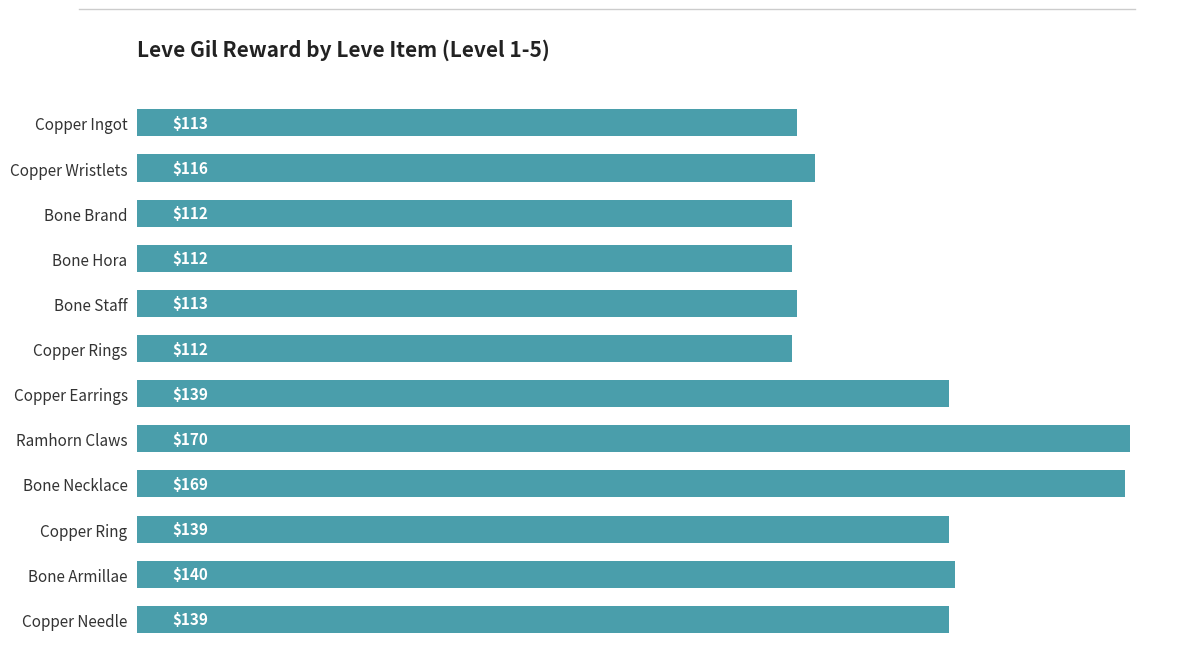

How many values are below 139?

6